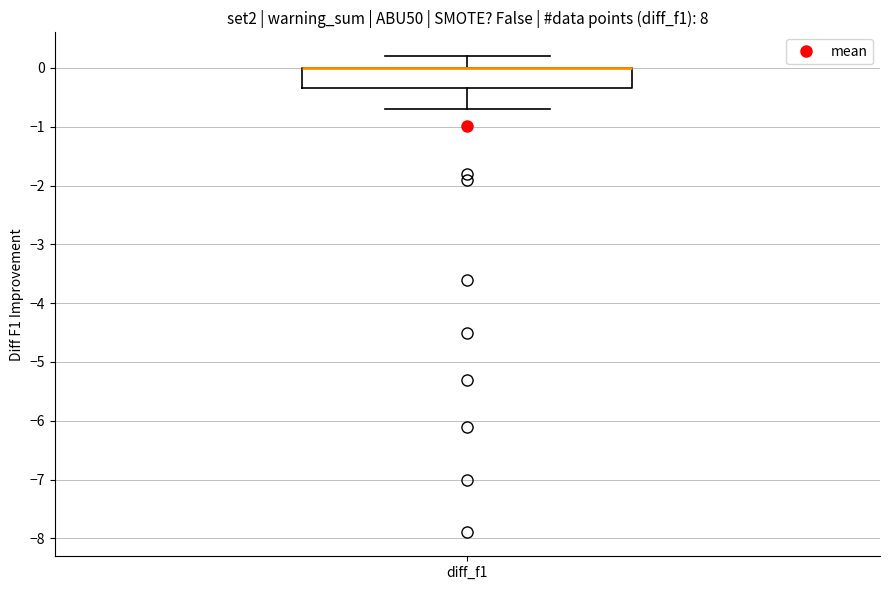

Where does the lower whisker of the box for diff_f1 end on the y-axis? The values are not printed on the chart, so give them approximately, as read against the axis.

-0.7